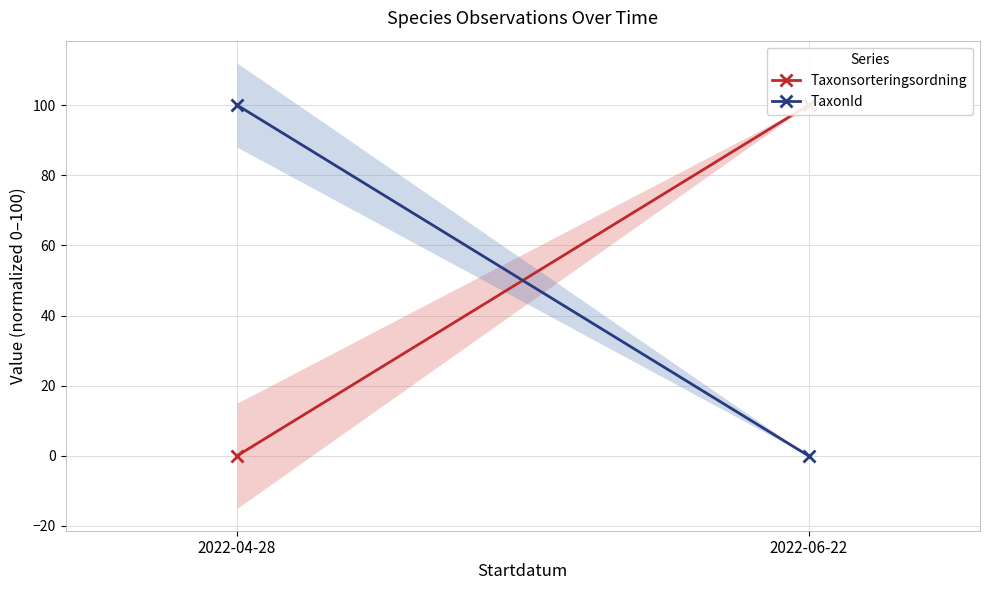

Reading left to right, extract all data points from this chart.

Taxonsorteringsordning: 2022-04-28=0	2022-06-22=100
TaxonId: 2022-04-28=100	2022-06-22=0